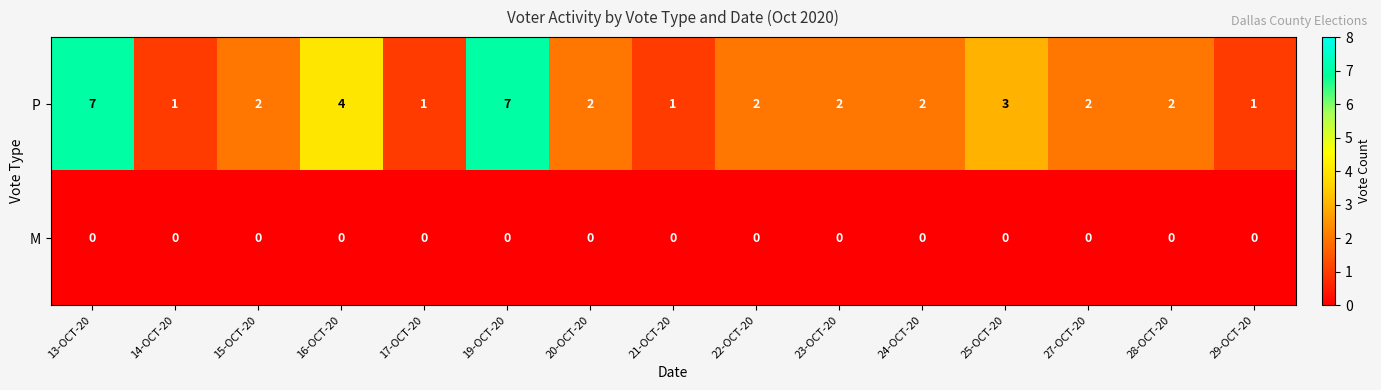

Reading right to left, what are all the values shown in this chart?

P: 29-OCT-20=1	28-OCT-20=2	27-OCT-20=2	25-OCT-20=3	24-OCT-20=2	23-OCT-20=2	22-OCT-20=2	21-OCT-20=1	20-OCT-20=2	19-OCT-20=7	17-OCT-20=1	16-OCT-20=4	15-OCT-20=2	14-OCT-20=1	13-OCT-20=7
M: 29-OCT-20=0	28-OCT-20=0	27-OCT-20=0	25-OCT-20=0	24-OCT-20=0	23-OCT-20=0	22-OCT-20=0	21-OCT-20=0	20-OCT-20=0	19-OCT-20=0	17-OCT-20=0	16-OCT-20=0	15-OCT-20=0	14-OCT-20=0	13-OCT-20=0